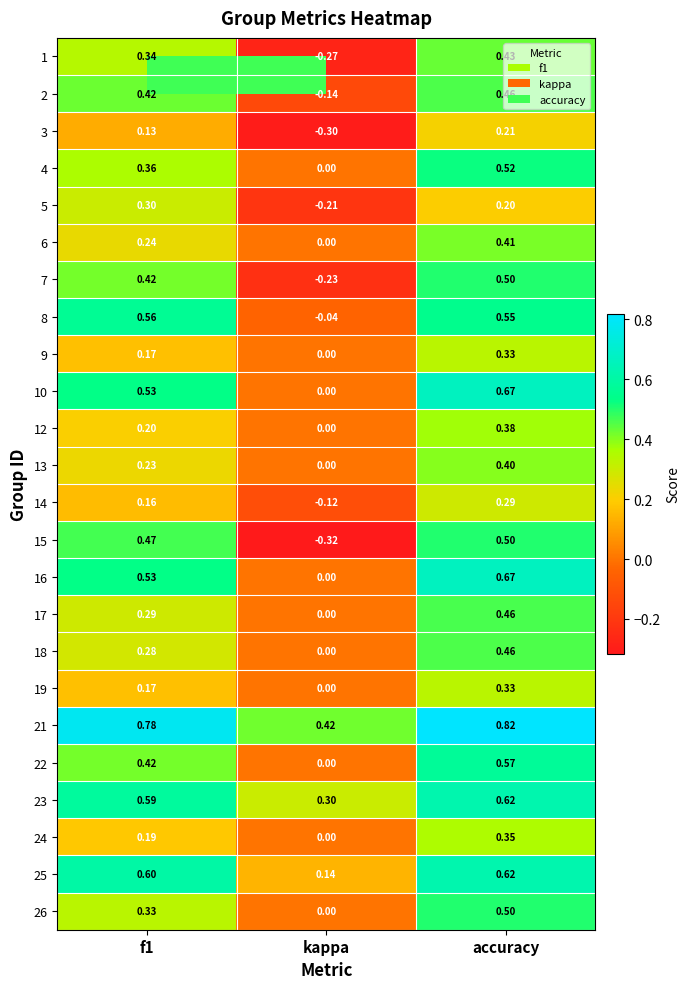

How many values in the 2 series are below 0?

1